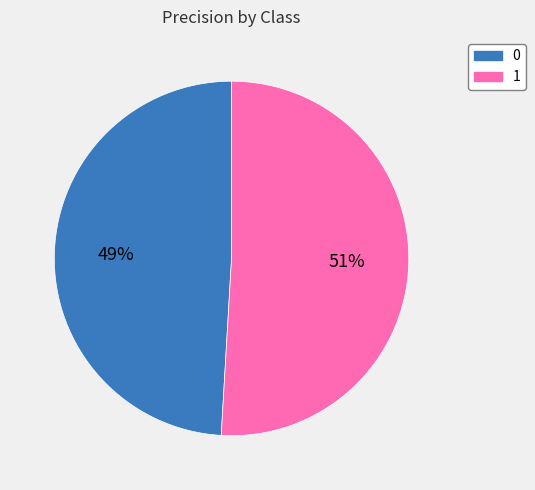

Which category has the biggest portion of the pie?

1